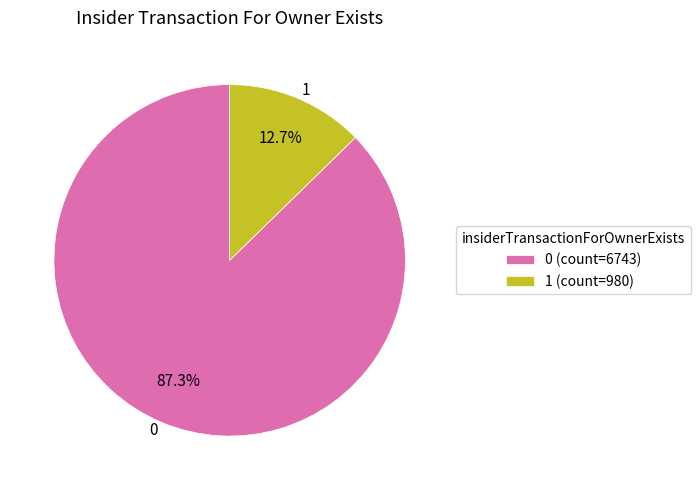

Combined, what portion of the pie is 1 and 0?

100.0%